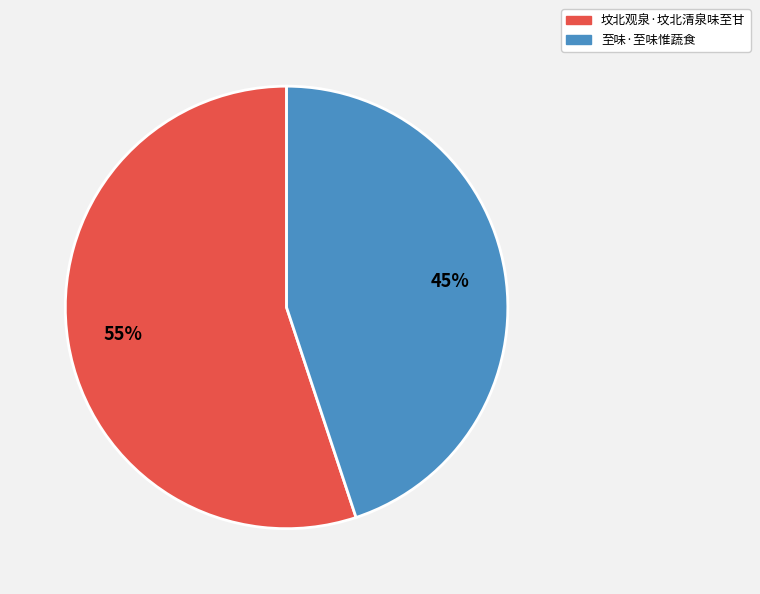

Which category accounts for the majority?

坟北观泉·坟北清泉味至甘